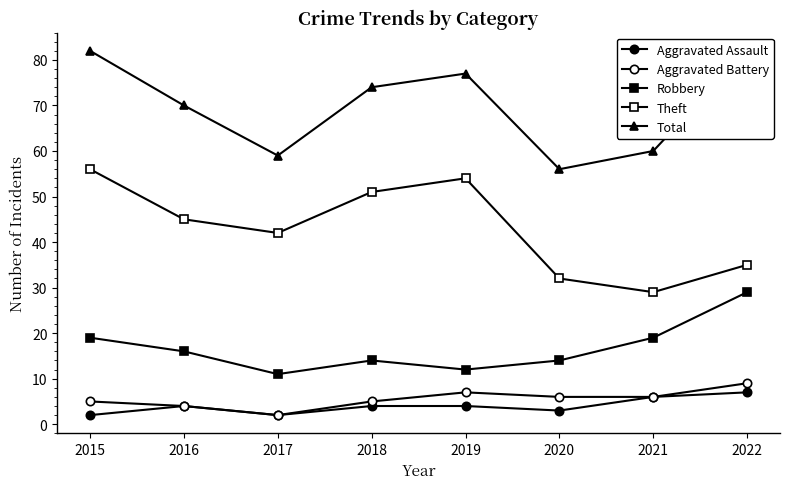

True or false: Total and Aggravated Assault intersect in this chart.

False